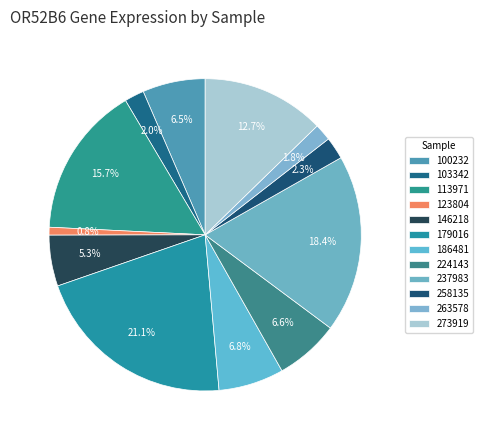

What portion of the pie excludes 123804?

99.2%